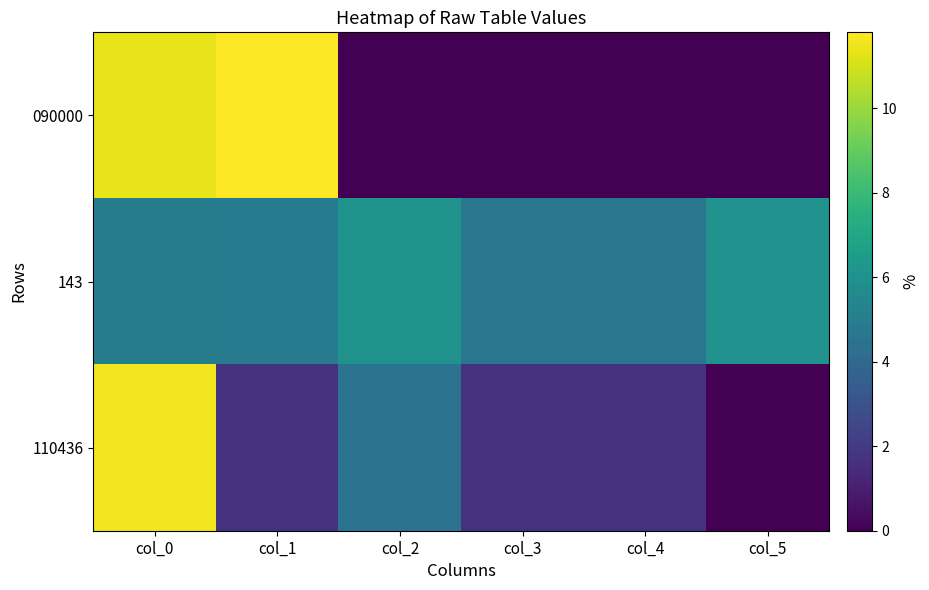

Between col_2 and col_5, which series saw the biggest shift?

110436